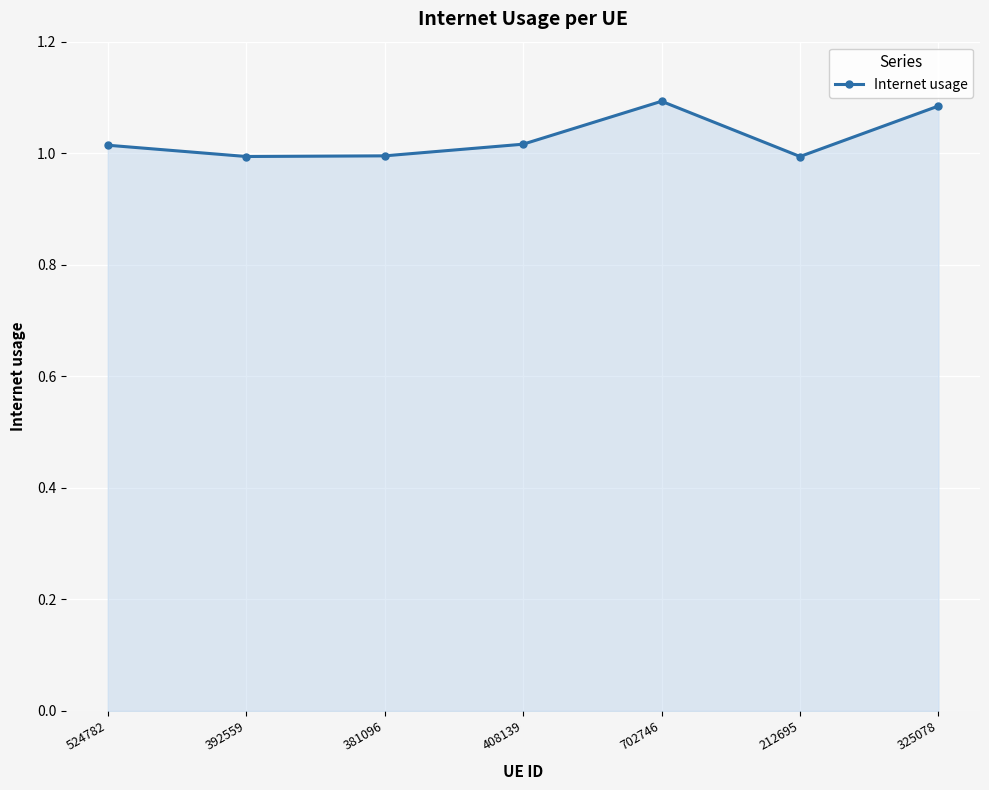

Approximately how many times larger is the value at 381096 compared to 325078?

0.9